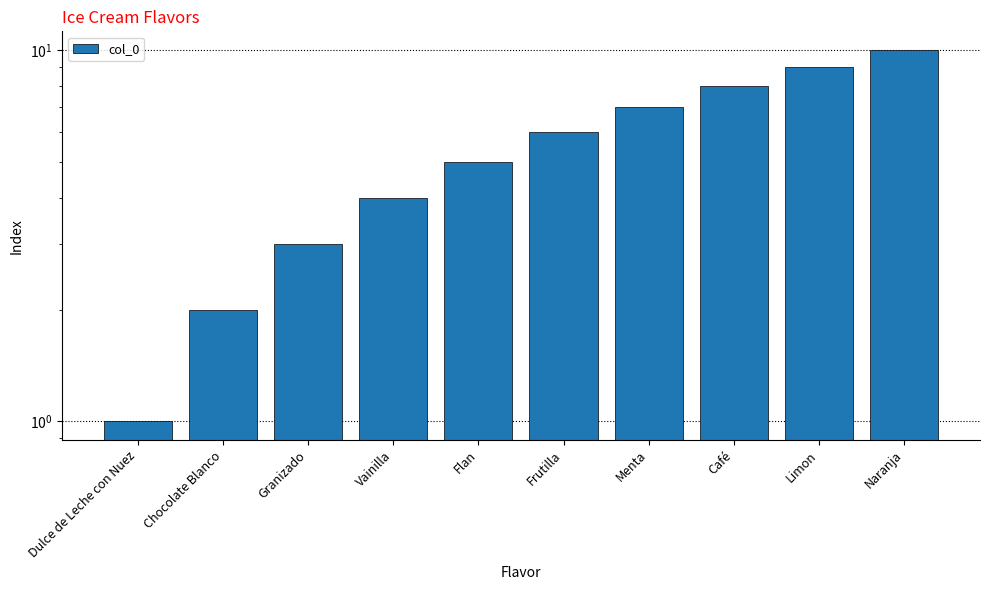

What is the label of the 1st bar from the left?

Dulce de Leche con Nuez